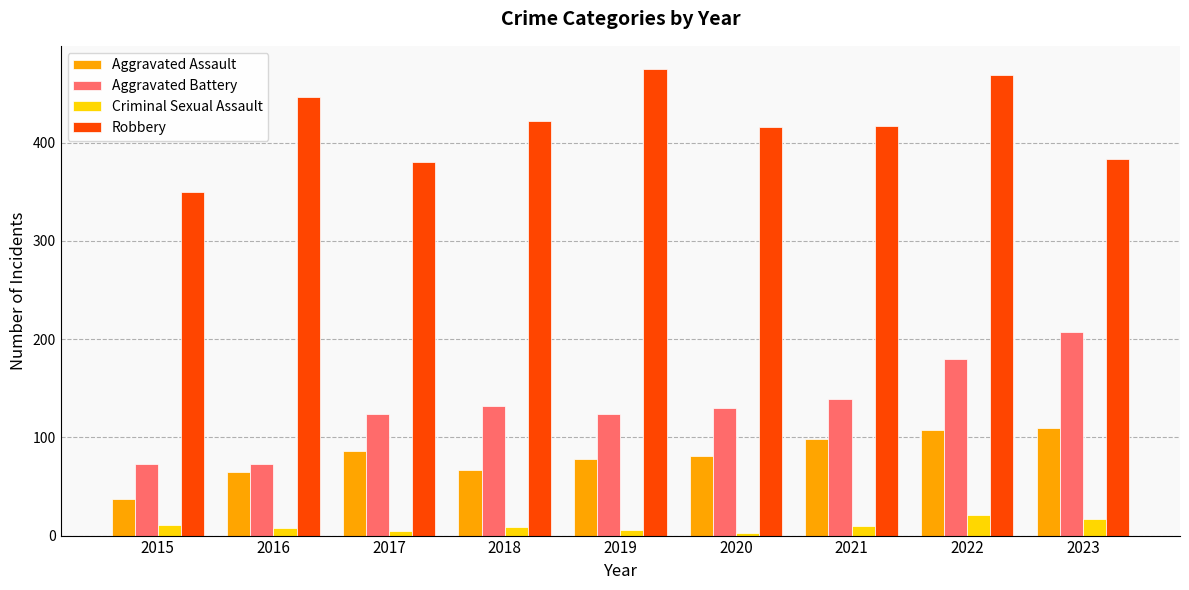

Are the bars grouped side by side (vs. stacked)?

Yes